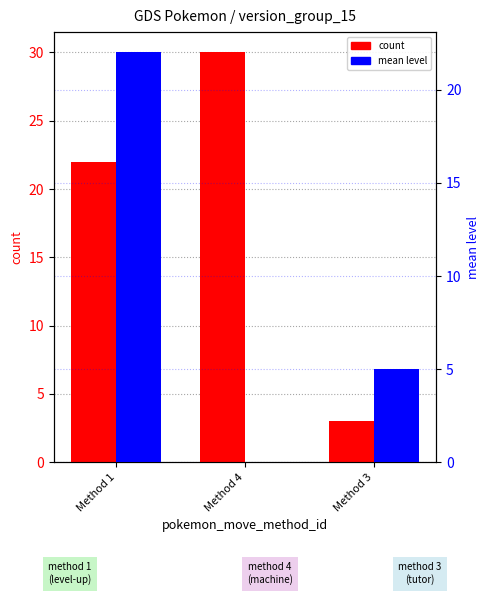

Where does the count series first go above 22?

Method 4